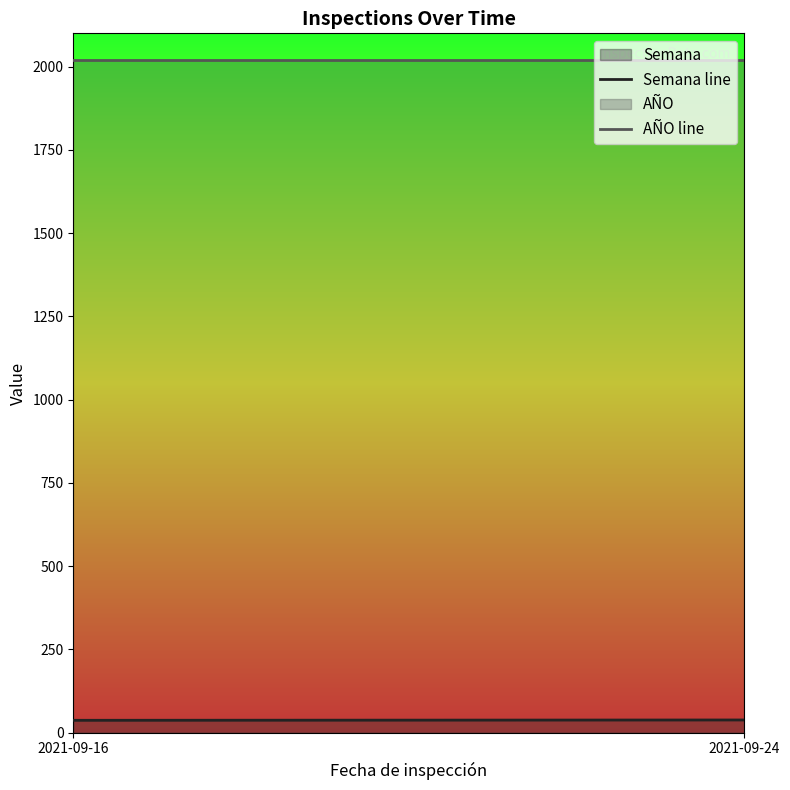

List the series in order of their peak value, highest first.

AÑO, Semana